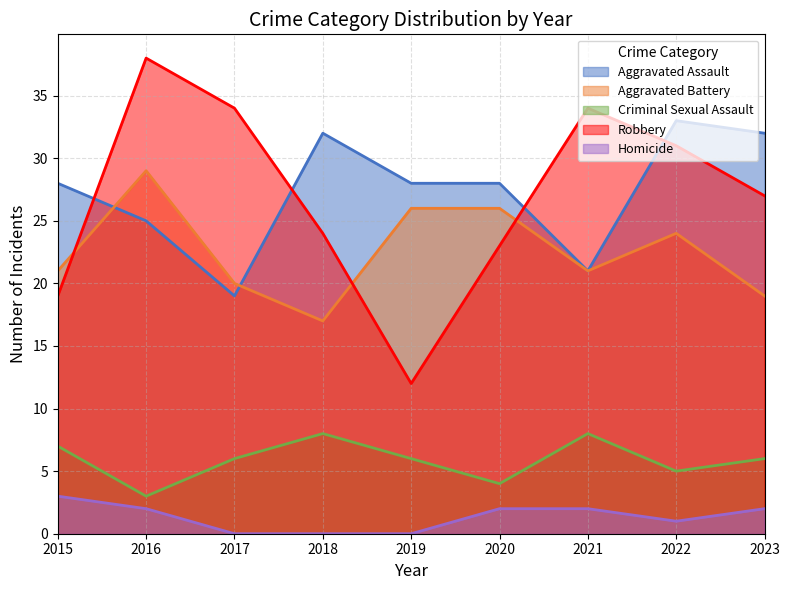

Rank the series by their maximum value, from lowest to highest.

Homicide, Criminal Sexual Assault, Aggravated Battery, Aggravated Assault, Robbery